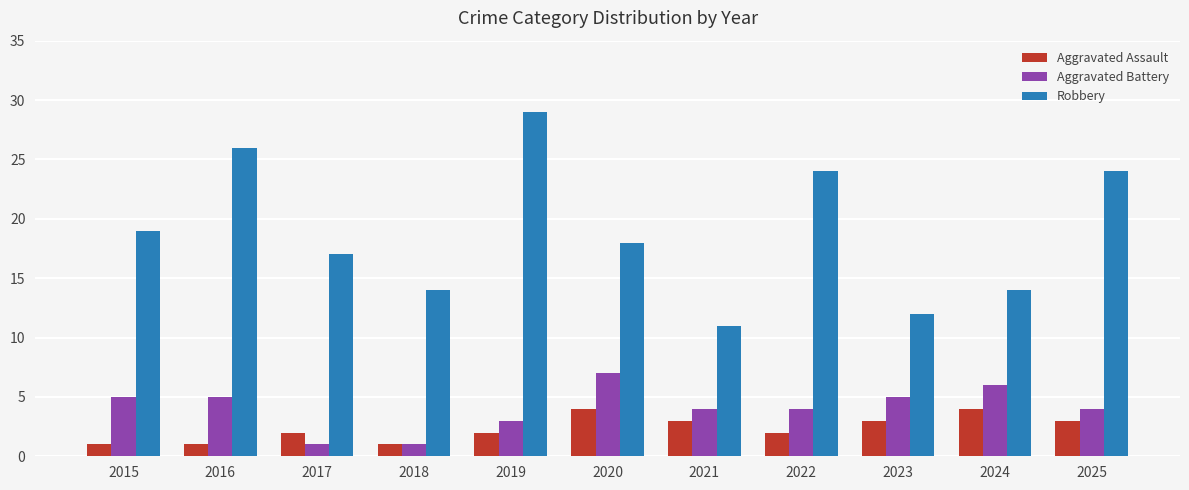

List the series in order of their peak value, highest first.

Robbery, Aggravated Battery, Aggravated Assault